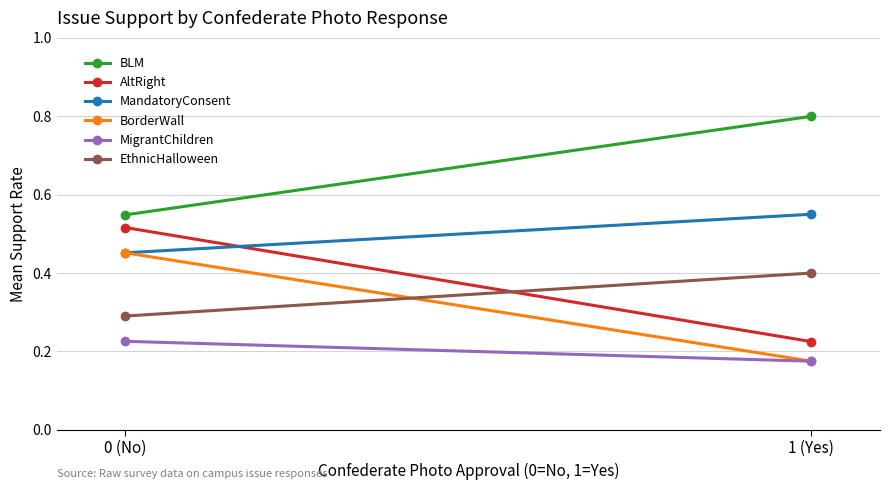

Which category has the highest value in the AltRight series?

0 (No)